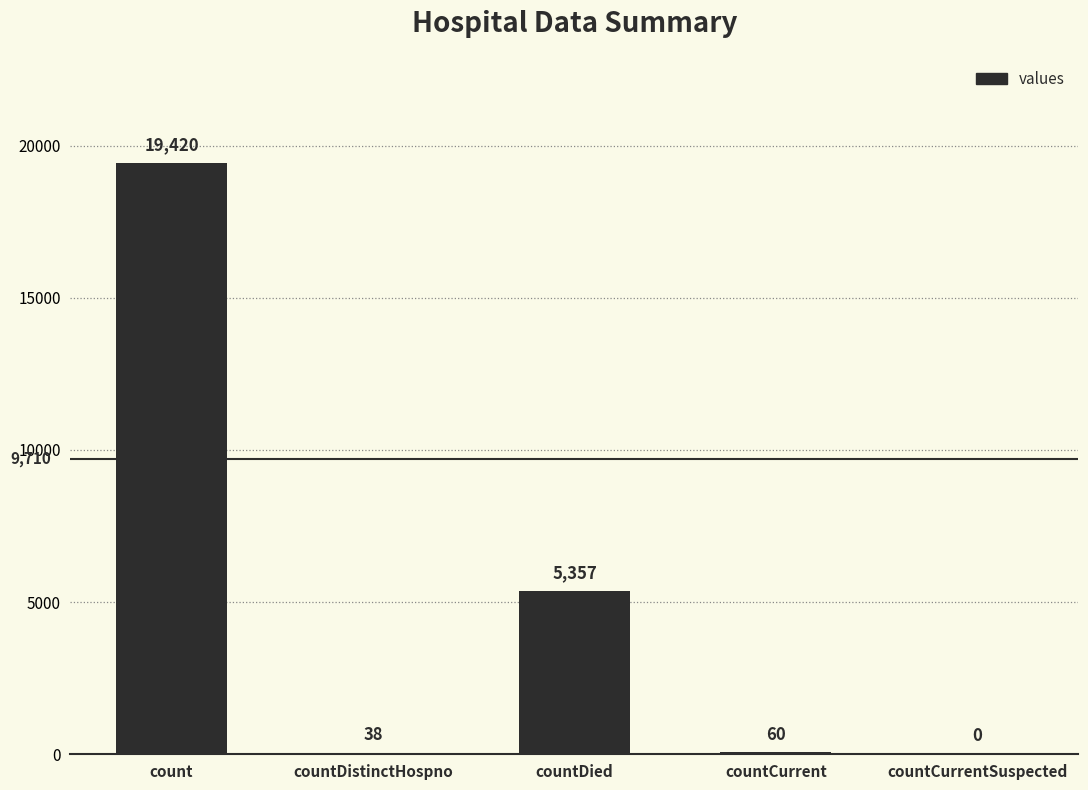

Reading left to right, transcribe all the data shown in this chart.

19420	38	5357	60	0